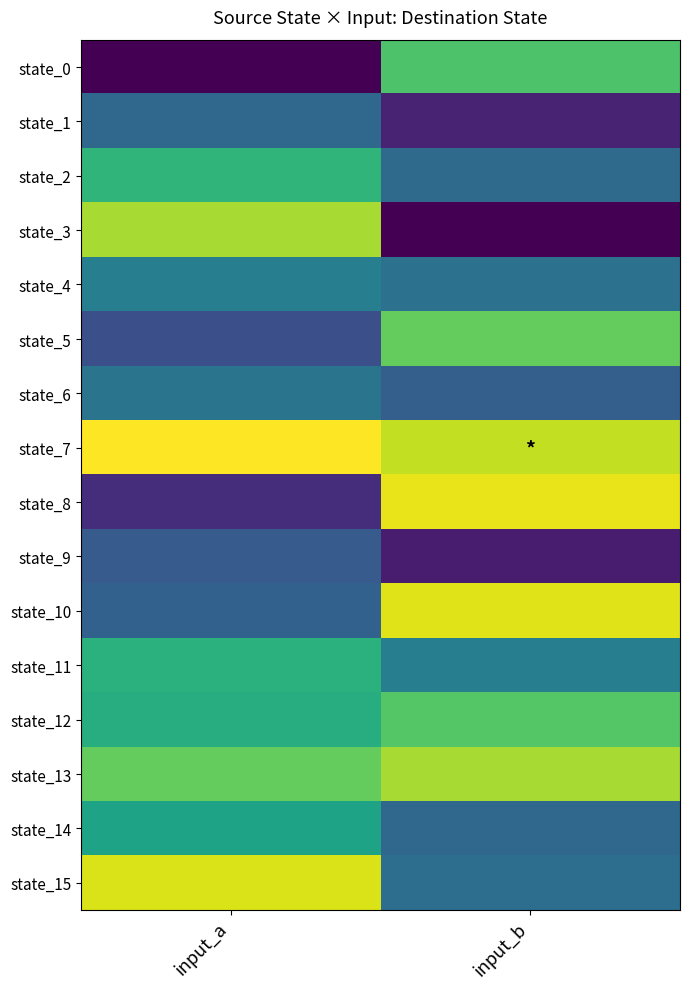

What is the greatest value displayed?

125